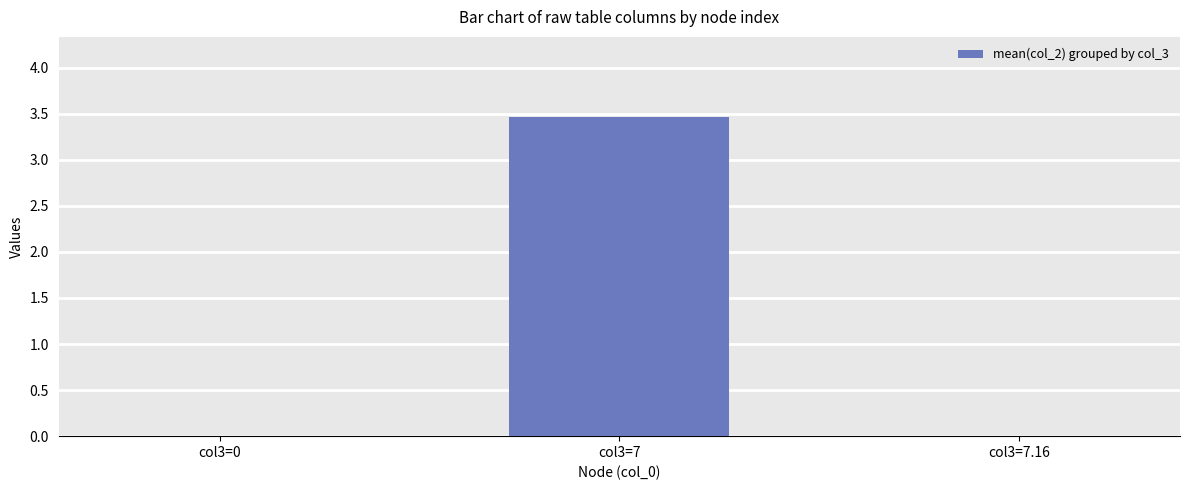

What value does the data have at col3=7?

3.5